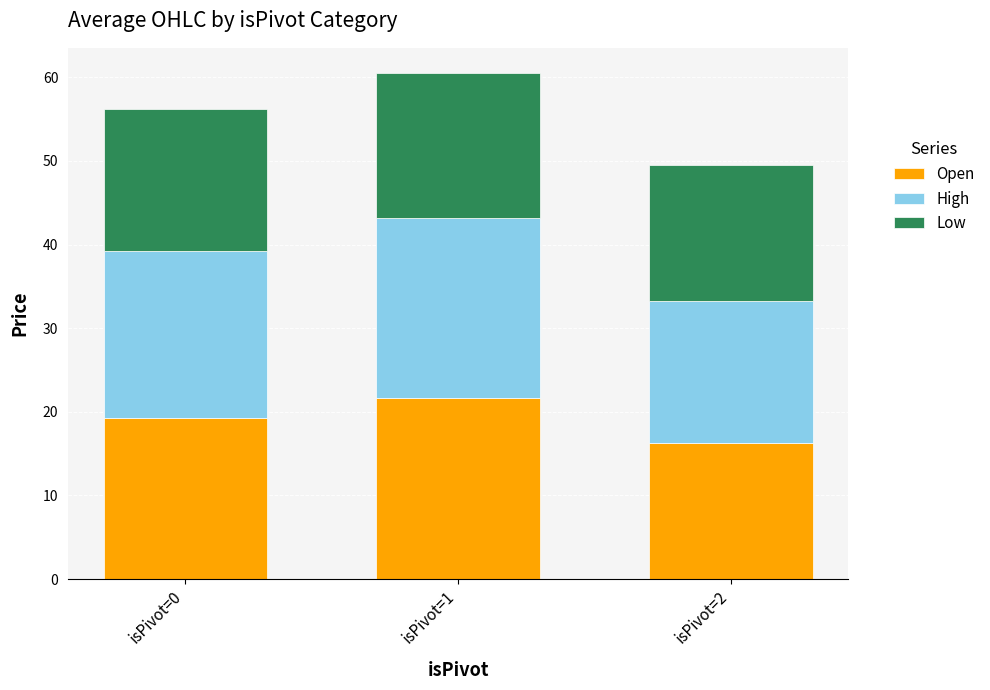

At which label does Open reach its minimum?

isPivot=2